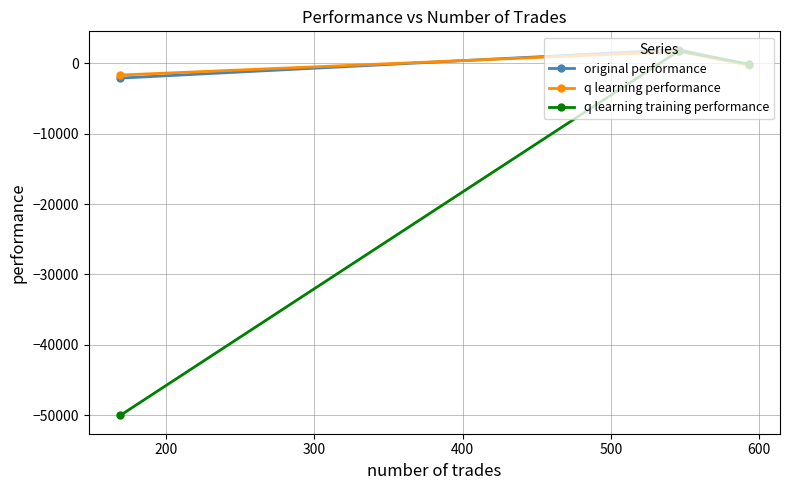

How many series are shown in this chart?

3